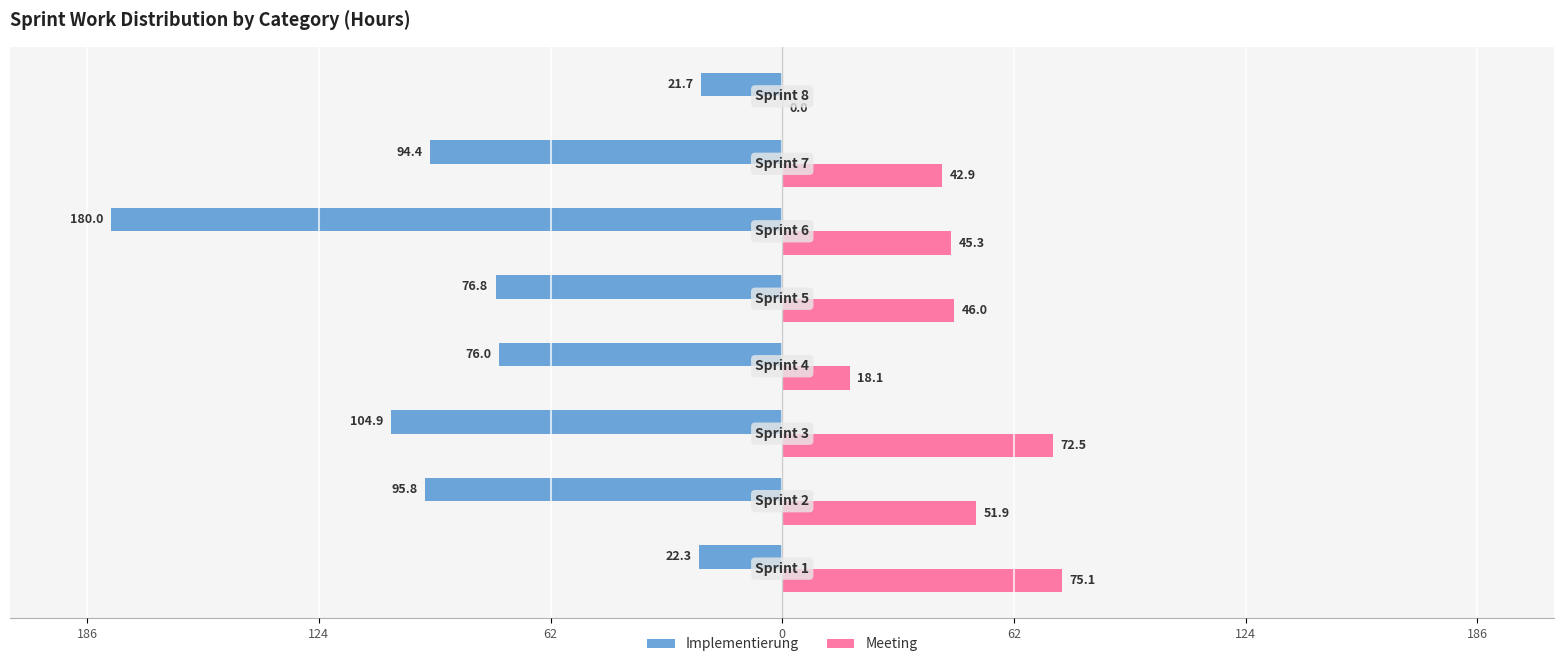

What are all the series names shown in the legend?

Implementierung, Meeting